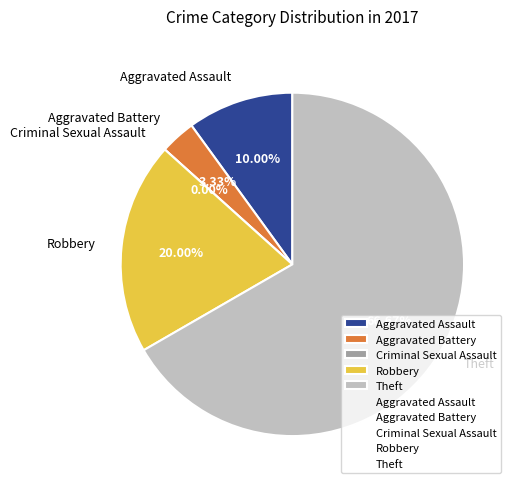

True or false: Criminal Sexual Assault accounts for 0% of the total.

True